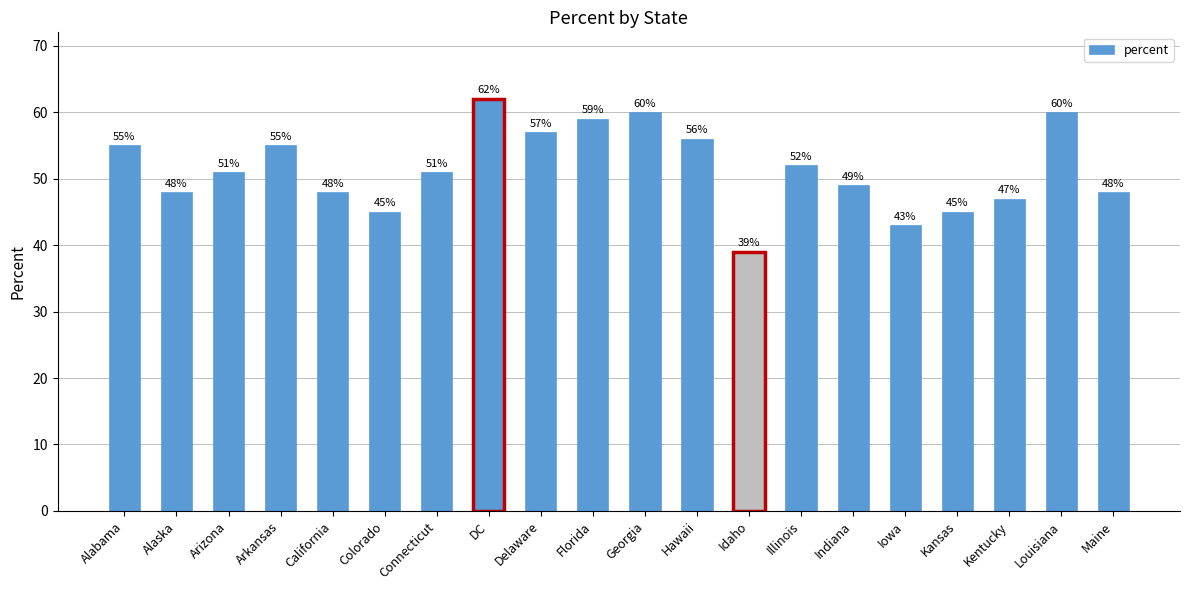

At which category does the chart reach its peak across all series?

DC